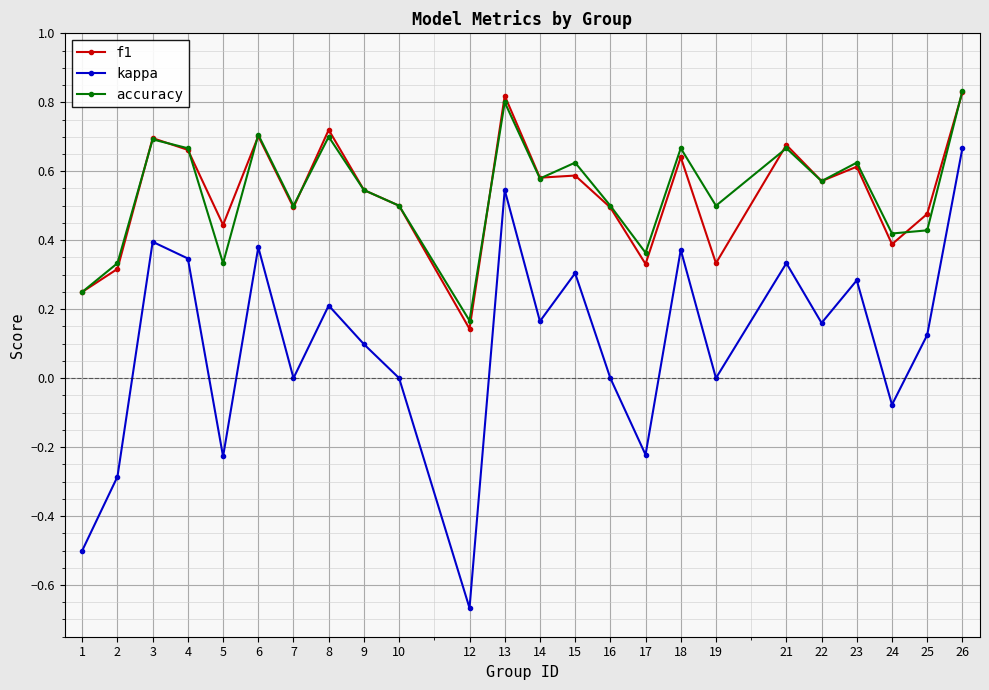

True or false: f1 and kappa cross at least once.

False